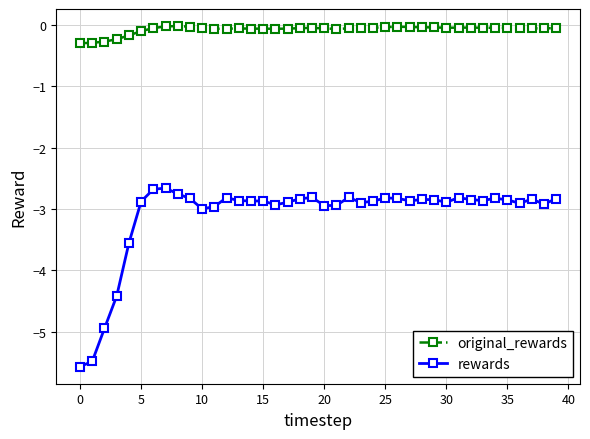

Which series has the largest total across all categories?

original_rewards